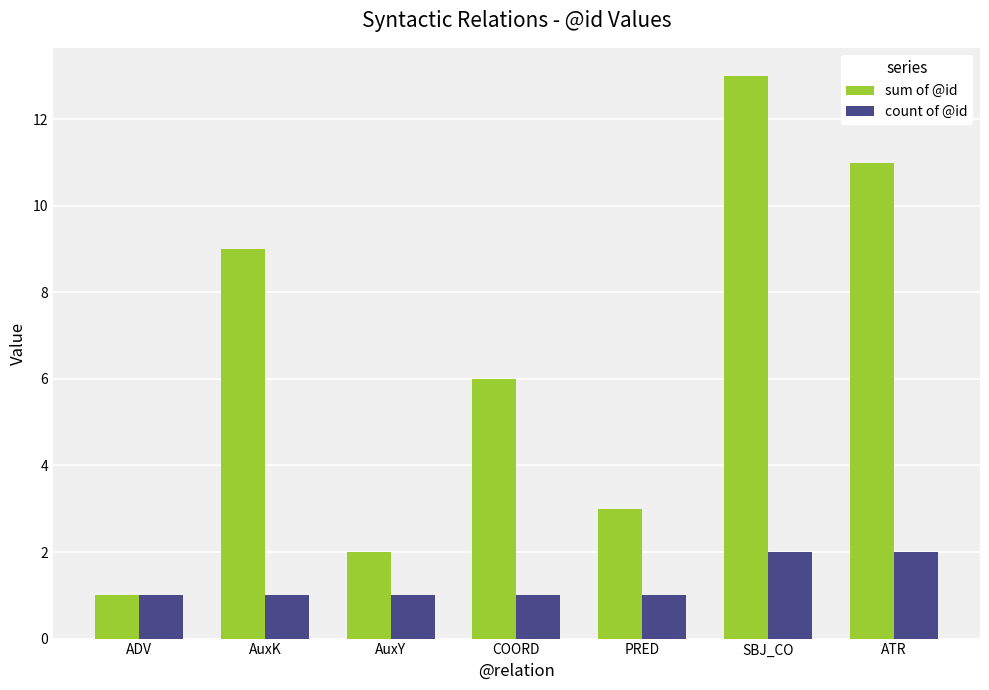

At which label does sum of @id first exceed 6?

AuxK